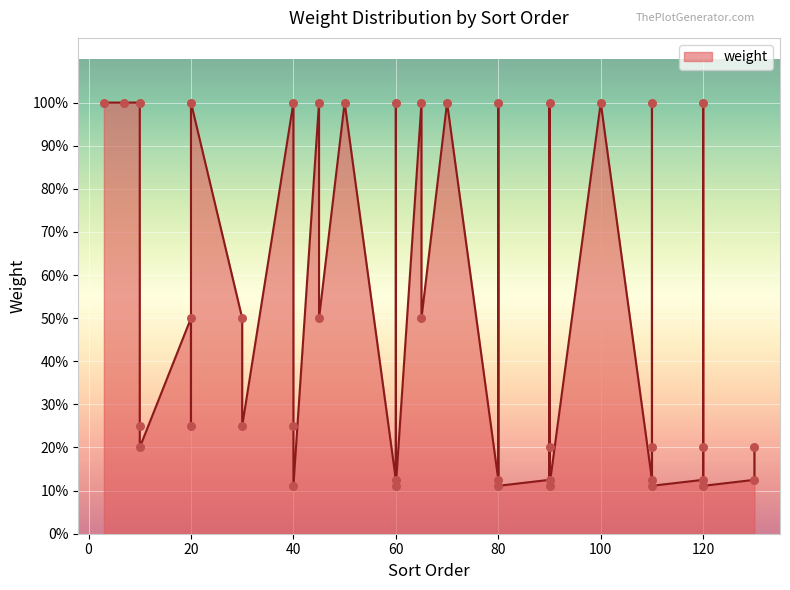

Approximately how many times larger is the value at 120 compared to 65?

0.1